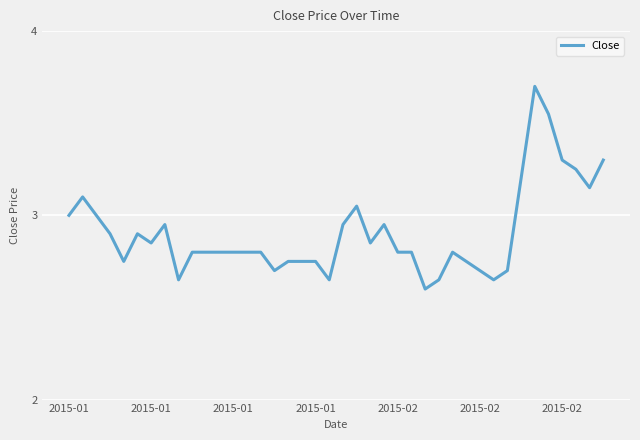

What is the maximum value shown in the chart?

3.7